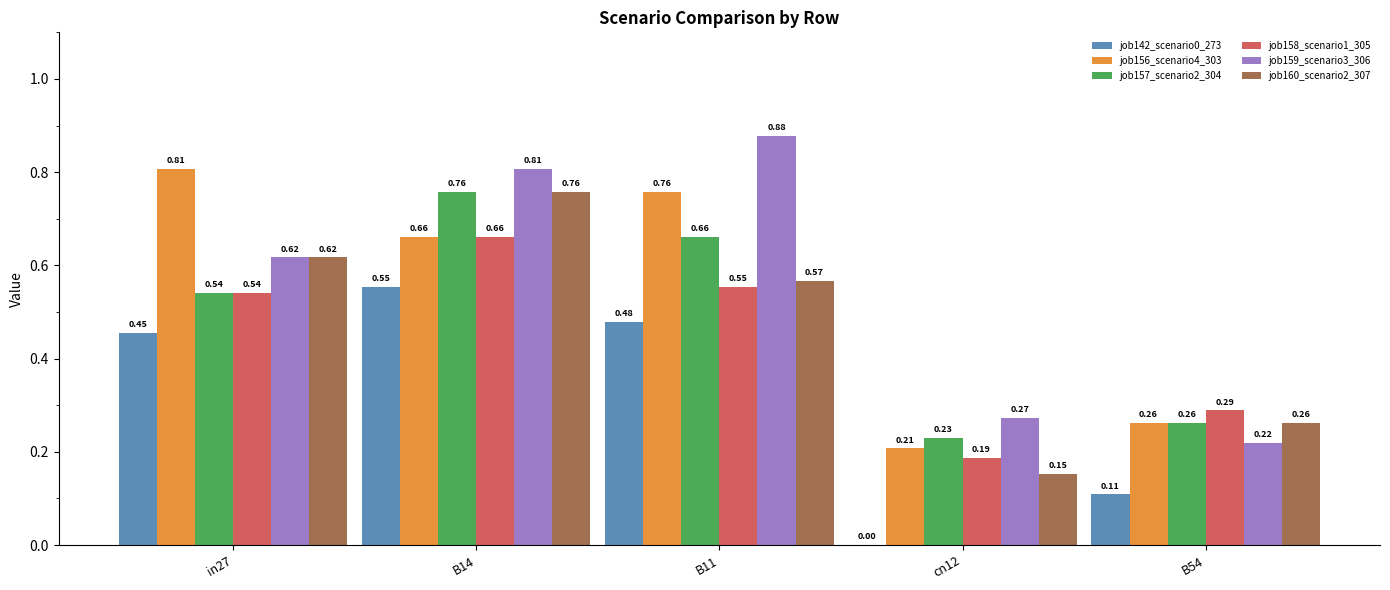

What is the sum of all job160_scenario2_307 values?

2.4